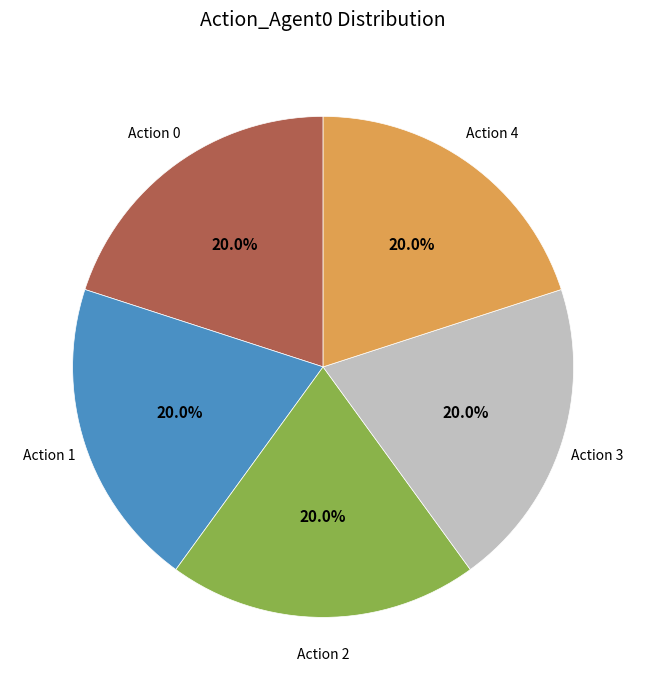

Is there a majority slice in this chart?

No